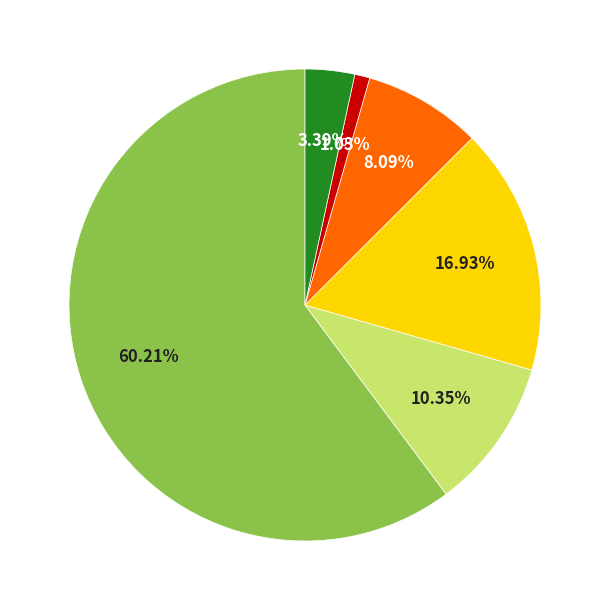

Is there any slice that represents more than half of the pie?

Yes